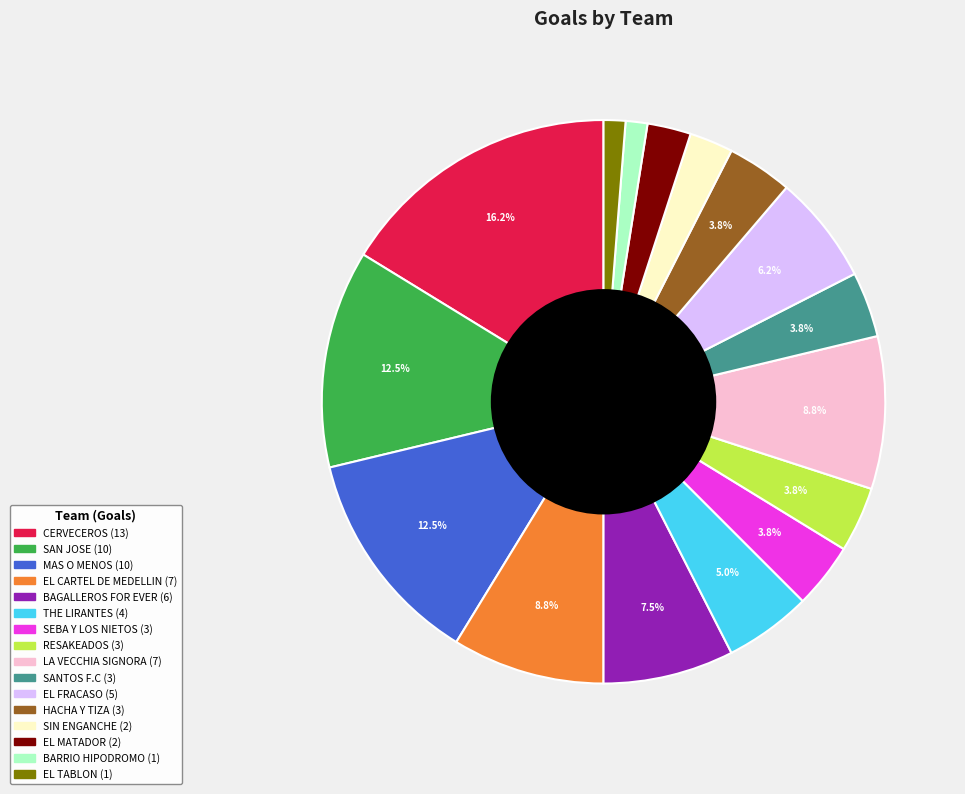

Which slice is the largest?

CERVECEROS